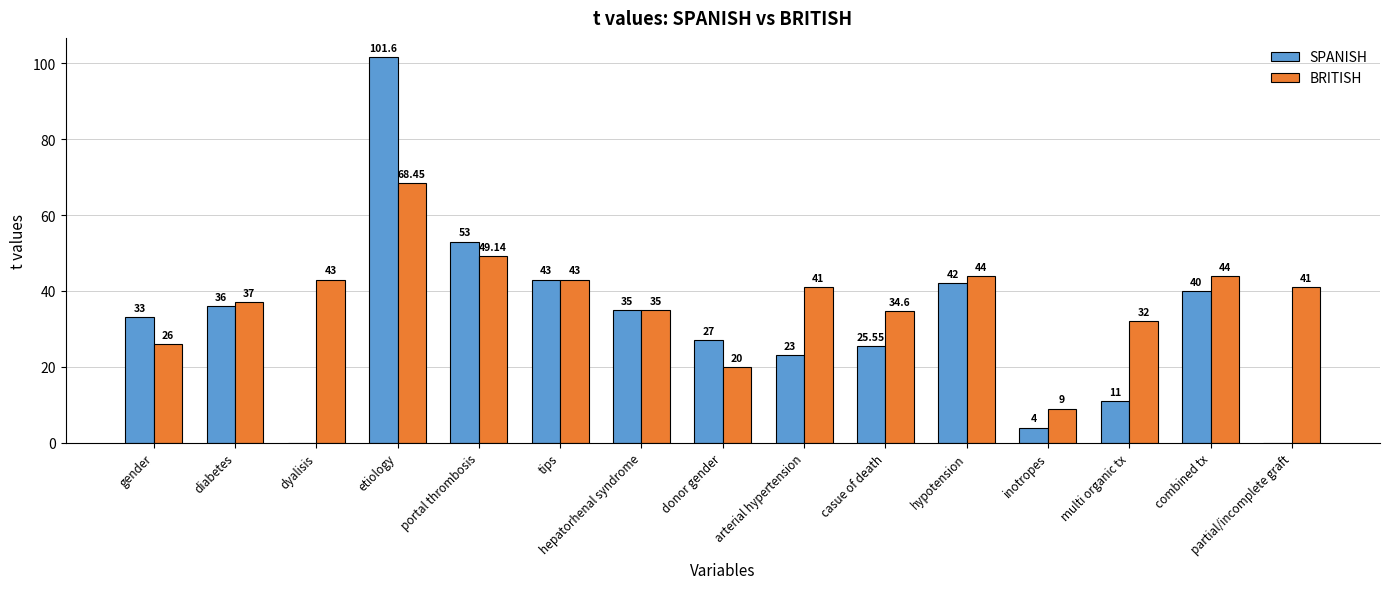

The BRITISH series shows 57.0 at dyalisis. True or false?

False